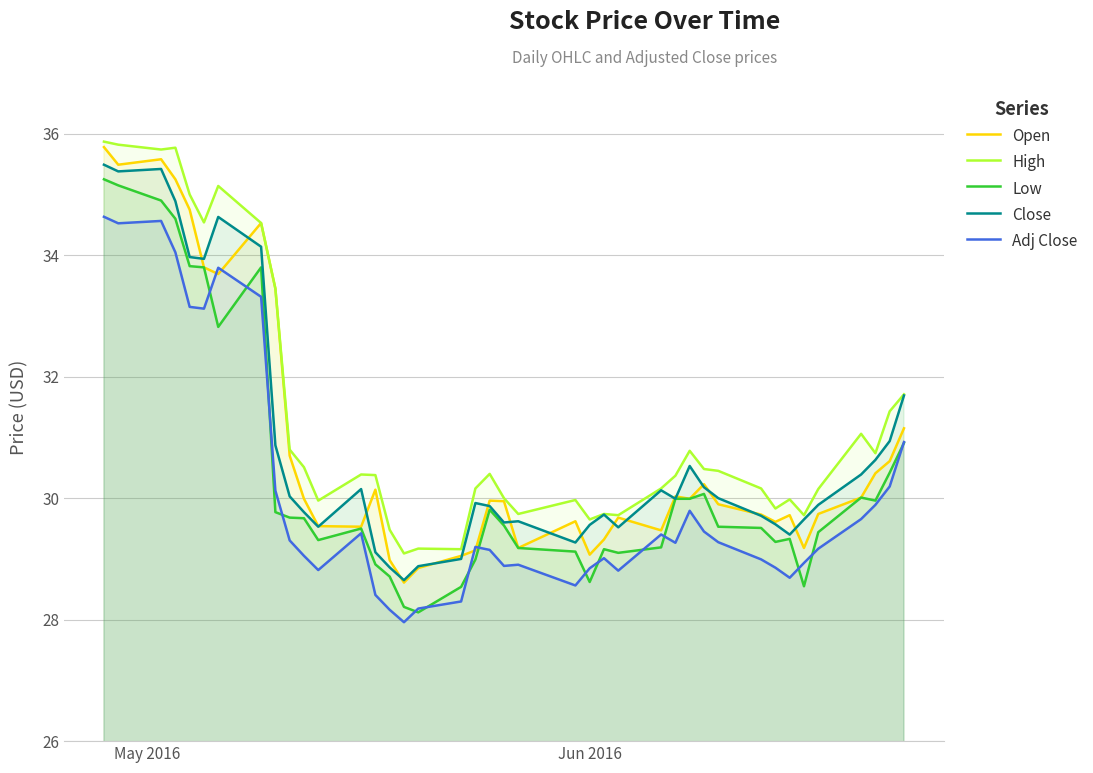

Reading left to right, what are all the values shown in this chart?

Open: 35.8	35.5	35.6	35.2	34.8	33.8	33.7	34.5	33.5	30.7	30.0	29.5	29.5	30.1	29.0	28.6	28.9	29.0	29.1	30.0	30.0	29.2	29.6	29.1	29.3	29.7	29.5	30.0	30.0	30.2	29.9	29.7	29.6	29.7	29.2	29.7	30.0	30.4	30.6	31.1
High: 35.9	35.8	35.7	35.8	35.0	34.5	35.1	34.5	33.5	30.8	30.5	30.0	30.4	30.4	29.5	29.1	29.2	29.2	30.2	30.4	30.0	29.7	30.0	29.6	29.7	29.7	30.2	30.4	30.8	30.5	30.5	30.2	29.8	30.0	29.7	30.1	31.1	30.7	31.4	31.7
Low: 35.2	35.2	34.9	34.6	33.8	33.8	32.8	33.8	29.8	29.7	29.7	29.3	29.5	28.9	28.7	28.2	28.1	28.5	29.0	29.8	29.5	29.2	29.1	28.6	29.2	29.1	29.2	30.0	30.0	30.1	29.5	29.5	29.3	29.3	28.5	29.4	30.0	30.0	30.4	30.9
Close: 35.5	35.4	35.4	34.9	34.0	33.9	34.6	34.1	30.9	30.0	29.8	29.5	30.1	29.1	28.9	28.6	28.9	29.0	29.9	29.9	29.6	29.6	29.3	29.6	29.7	29.5	30.1	30.0	30.5	30.2	30.0	29.7	29.6	29.4	29.6	29.9	30.4	30.6	30.9	31.7
Adj Close: 34.6	34.5	34.6	34.0	33.1	33.1	33.8	33.3	30.1	29.3	29.1	28.8	29.4	28.4	28.2	28.0	28.2	28.3	29.2	29.1	28.9	28.9	28.6	28.8	29.0	28.8	29.4	29.3	29.8	29.5	29.3	29.0	28.9	28.7	28.9	29.2	29.7	29.9	30.2	30.9